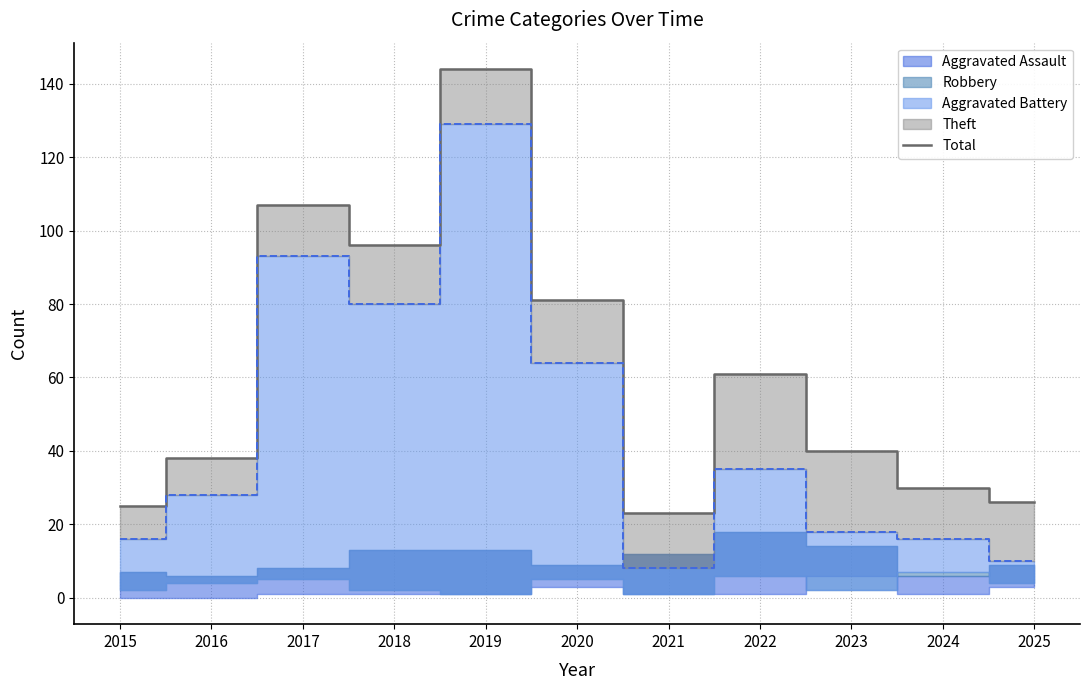

How many interior local valleys (lower than both neighbors) does the data have?

2